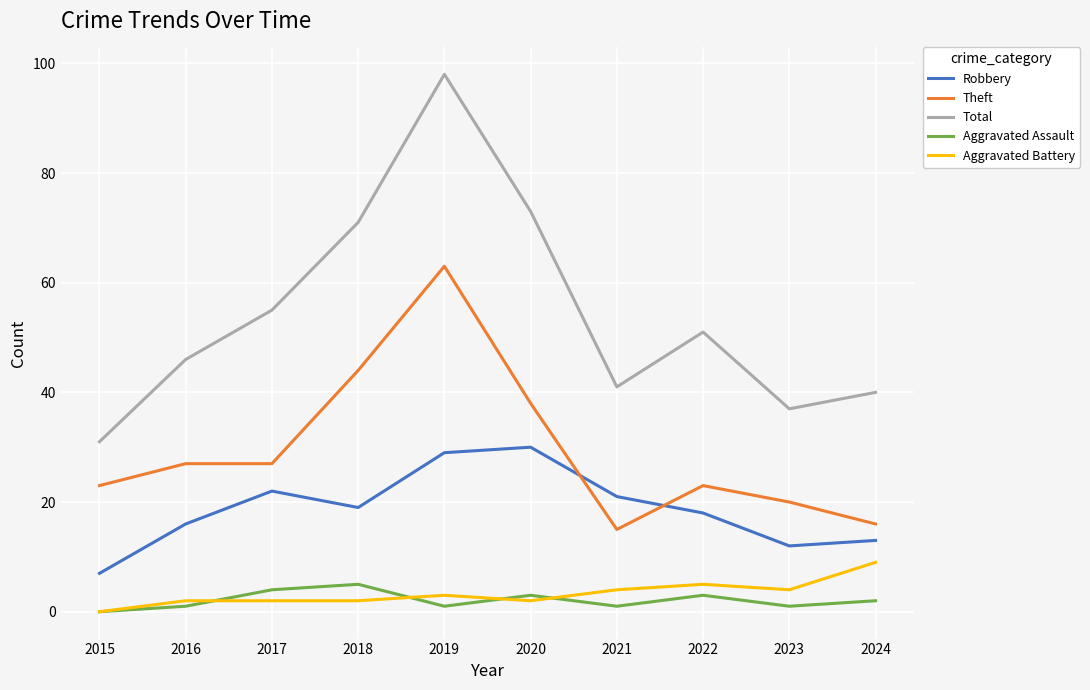

How many values in Aggravated Battery are above zero?

9